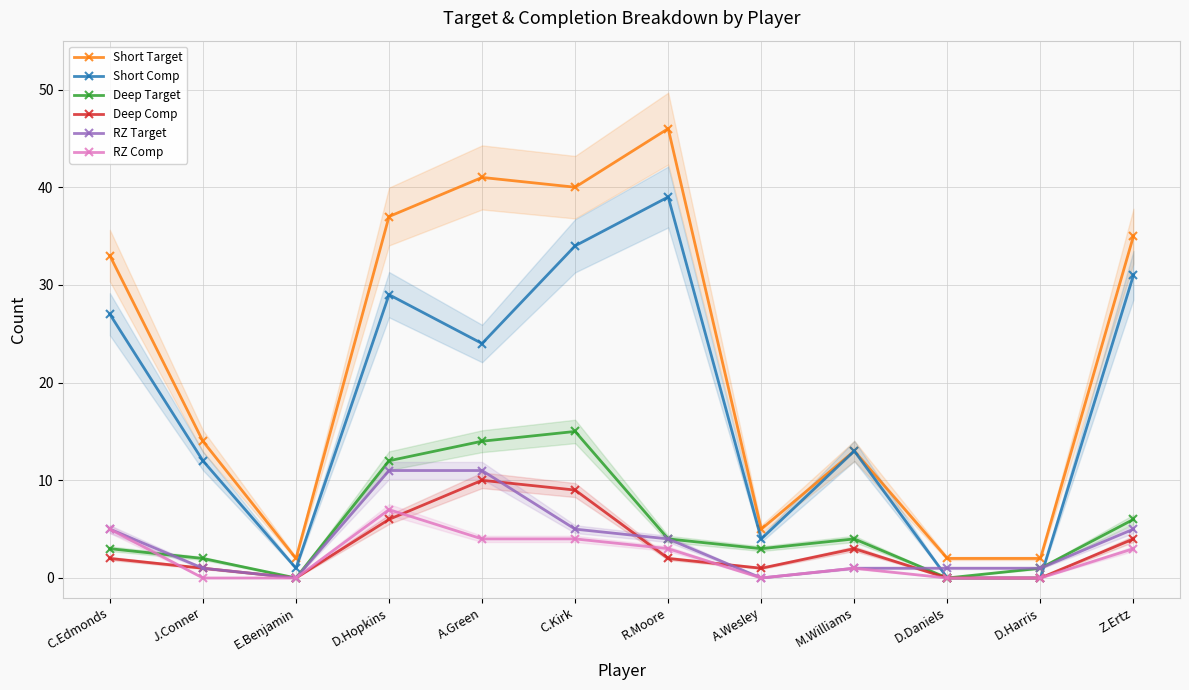

Reading right to left, what are all the values shown in this chart?

Short Target: Z.Ertz=35	D.Harris=2	D.Daniels=2	M.Williams=13	A.Wesley=5	R.Moore=46	C.Kirk=40	A.Green=41	D.Hopkins=37	E.Benjamin=2	J.Conner=14	C.Edmonds=33
Short Comp: Z.Ertz=31	D.Harris=0	D.Daniels=0	M.Williams=13	A.Wesley=4	R.Moore=39	C.Kirk=34	A.Green=24	D.Hopkins=29	E.Benjamin=1	J.Conner=12	C.Edmonds=27
Deep Target: Z.Ertz=6	D.Harris=1	D.Daniels=0	M.Williams=4	A.Wesley=3	R.Moore=4	C.Kirk=15	A.Green=14	D.Hopkins=12	E.Benjamin=0	J.Conner=2	C.Edmonds=3
Deep Comp: Z.Ertz=4	D.Harris=0	D.Daniels=0	M.Williams=3	A.Wesley=1	R.Moore=2	C.Kirk=9	A.Green=10	D.Hopkins=6	E.Benjamin=0	J.Conner=1	C.Edmonds=2
RZ Target: Z.Ertz=5	D.Harris=1	D.Daniels=1	M.Williams=1	A.Wesley=0	R.Moore=4	C.Kirk=5	A.Green=11	D.Hopkins=11	E.Benjamin=0	J.Conner=1	C.Edmonds=5
RZ Comp: Z.Ertz=3	D.Harris=0	D.Daniels=0	M.Williams=1	A.Wesley=0	R.Moore=3	C.Kirk=4	A.Green=4	D.Hopkins=7	E.Benjamin=0	J.Conner=0	C.Edmonds=5